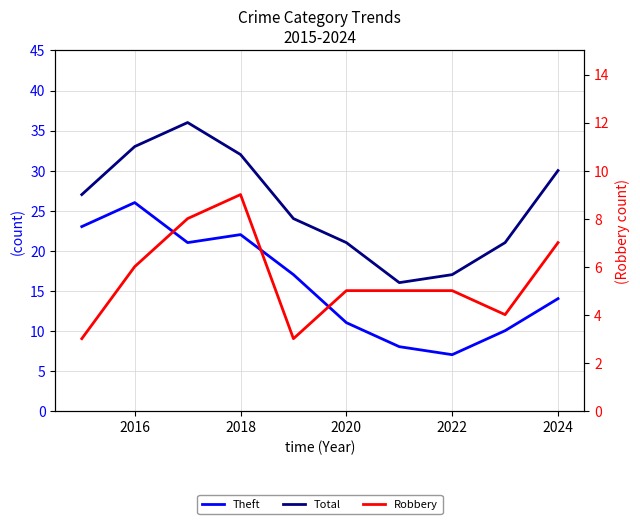

Which series has the largest total across all categories?

Total